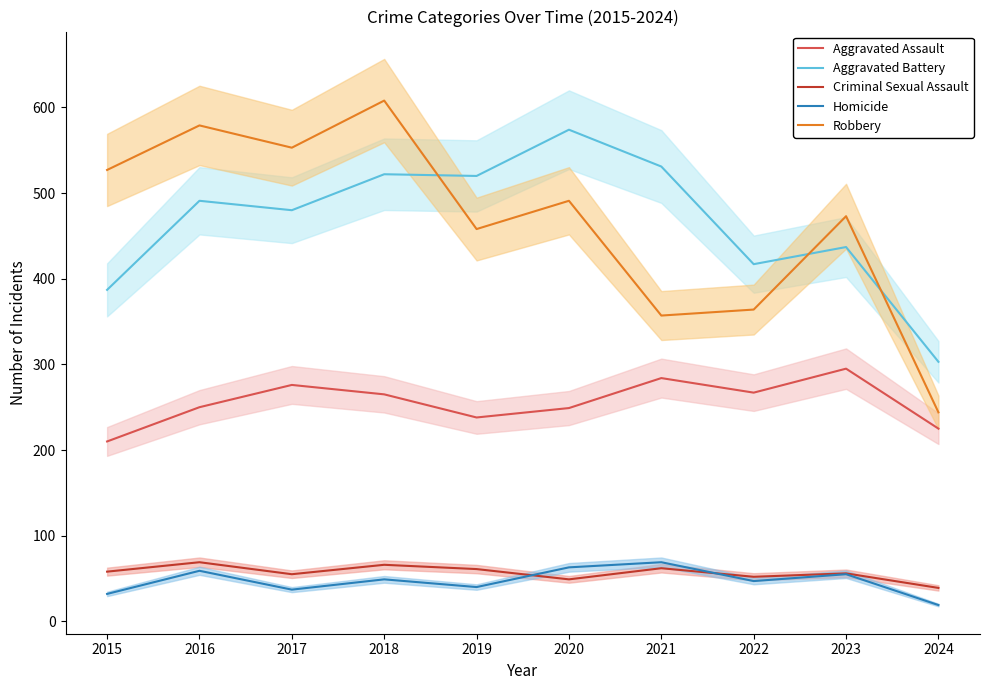

Reading left to right, extract all data points from this chart.

Aggravated Assault: 210	250	276	265	238	249	284	267	295	225
Aggravated Battery: 387	491	480	522	520	574	531	417	437	303
Criminal Sexual Assault: 58	69	55	66	61	49	62	52	56	39
Homicide: 32	59	37	49	40	63	69	47	55	19
Robbery: 527	579	553	608	458	491	357	364	473	244